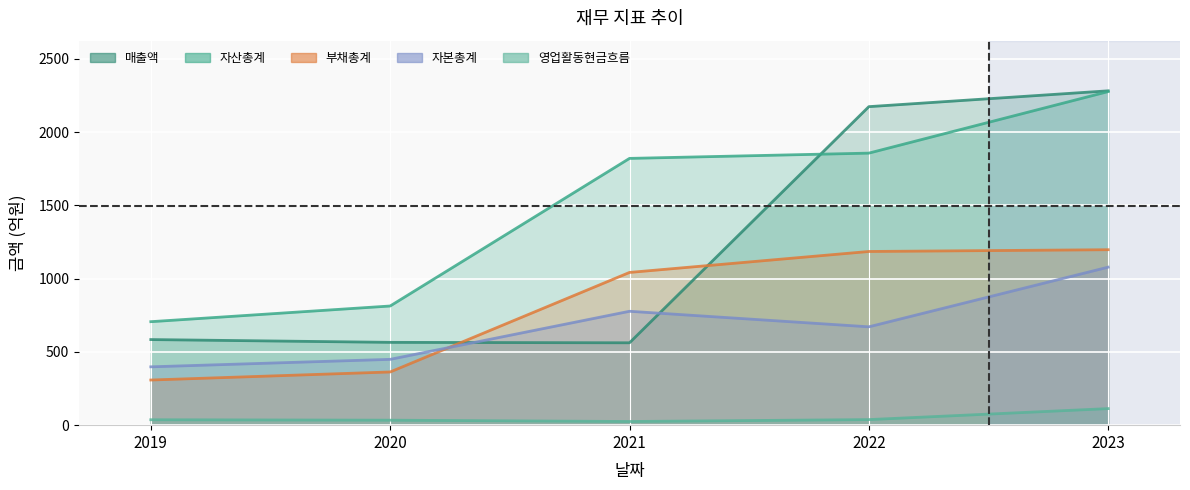

True or false: 영업활동현금흐름 has a value of 34 at 2020.

True